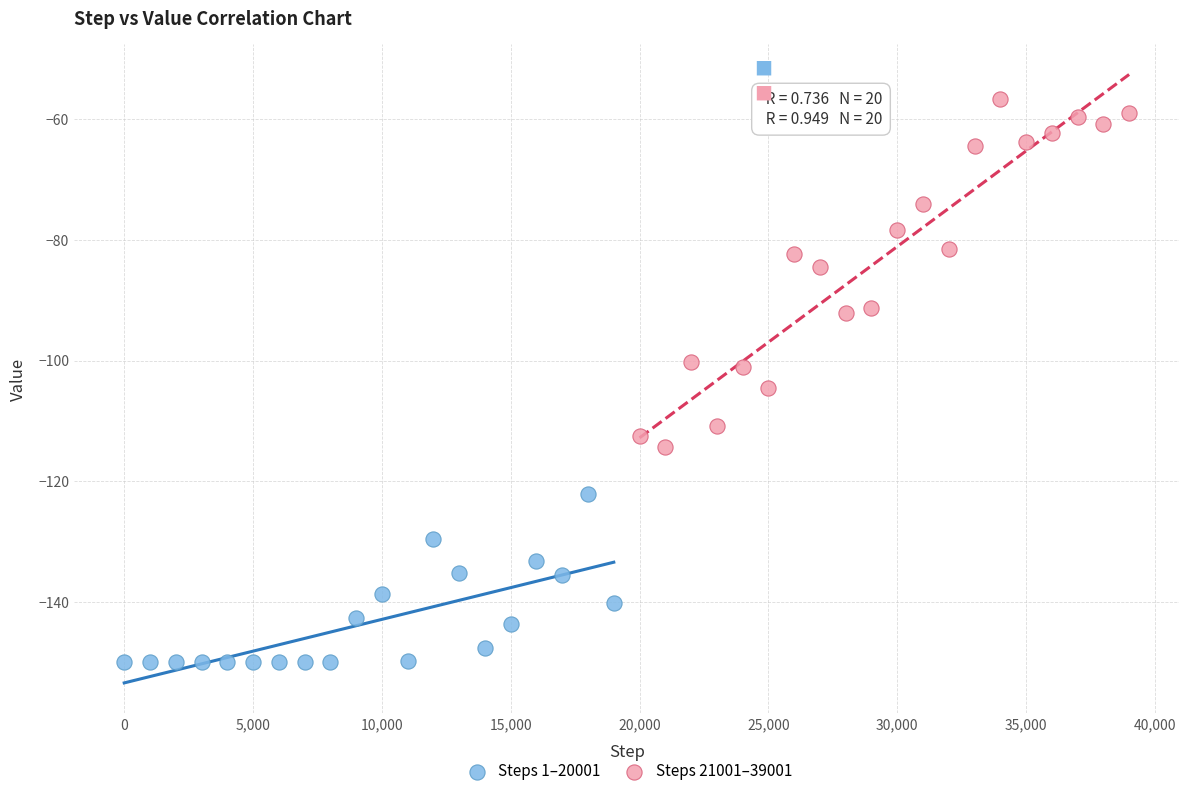

Which series has the widest spread of Y values?

Steps 21001–39001